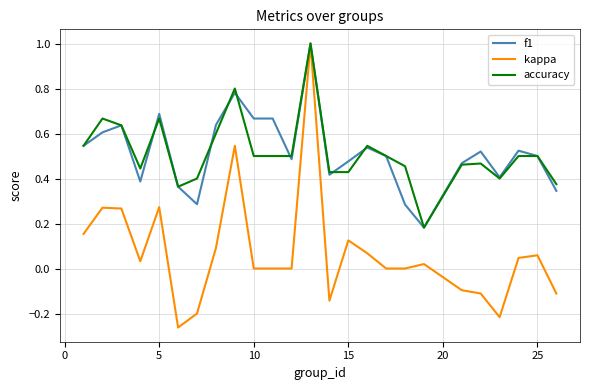

What is the maximum value for accuracy?

1.0